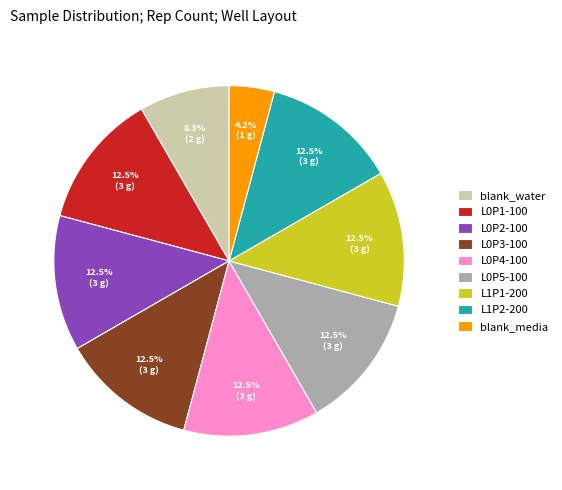

The L0P2-100 slice represents 26% of the pie. True or false?

False